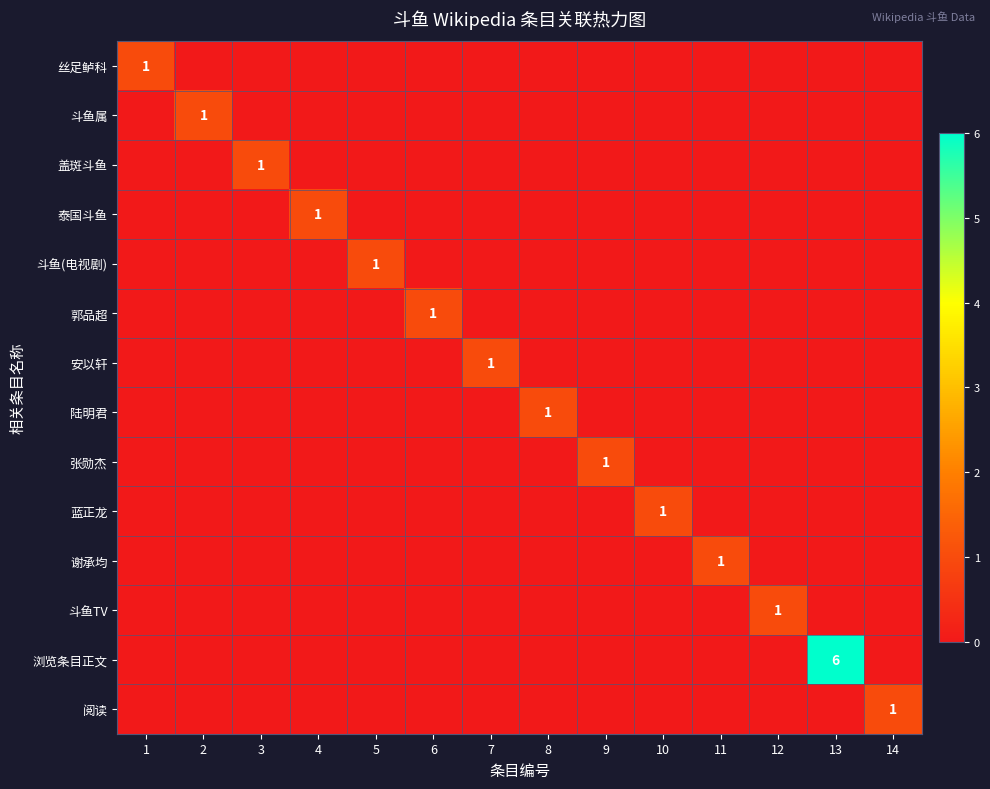

What is the sum of all 陆明君 values?

1